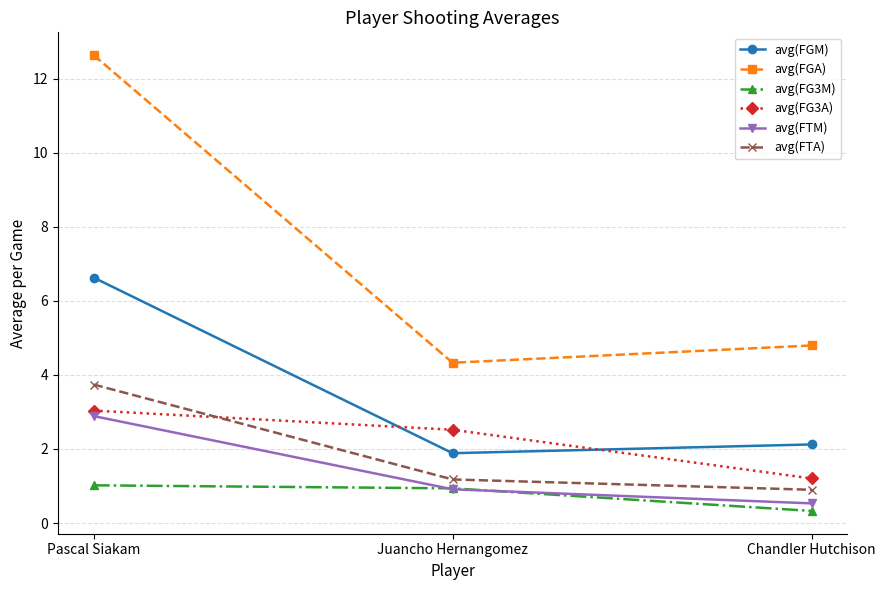

Which series has the largest total across all categories?

avg(FGA)